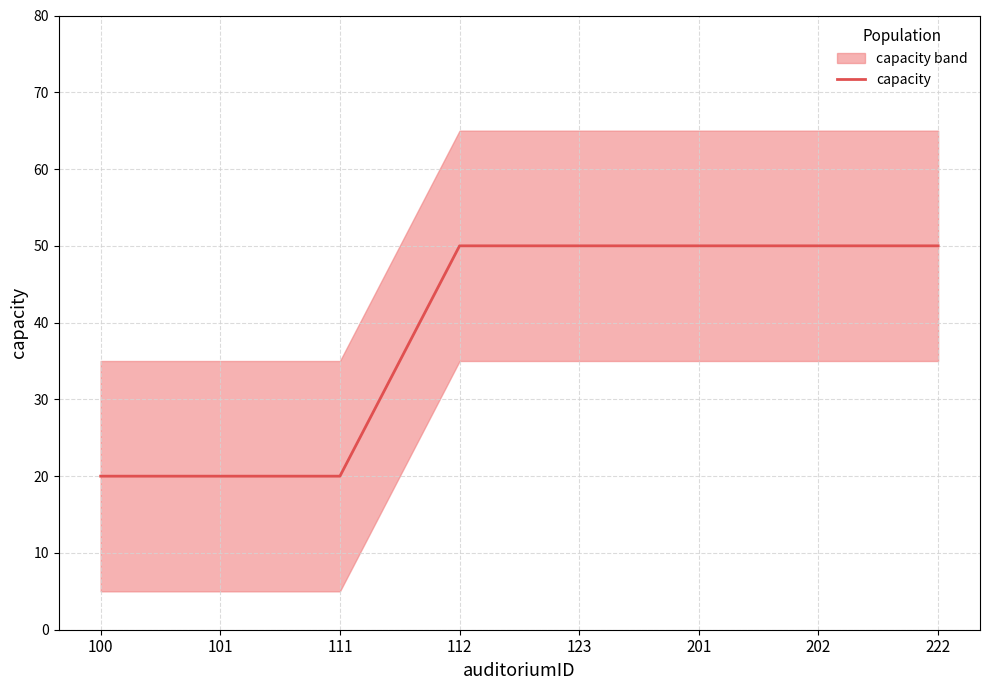

What is the difference between the maximum and second lowest values?

30